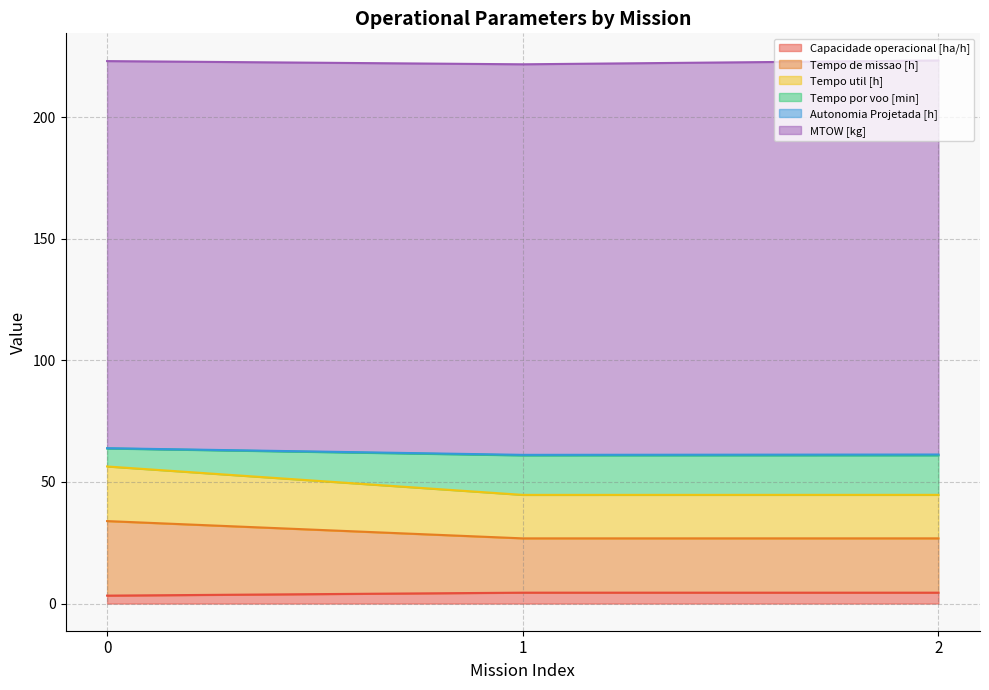

What is the minimum value shown in the chart?

3.3